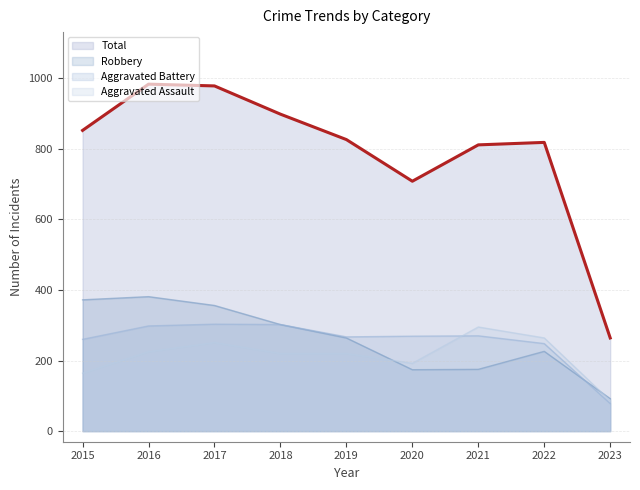

The value of Aggravated Battery at 2021 is 270. True or false?

True